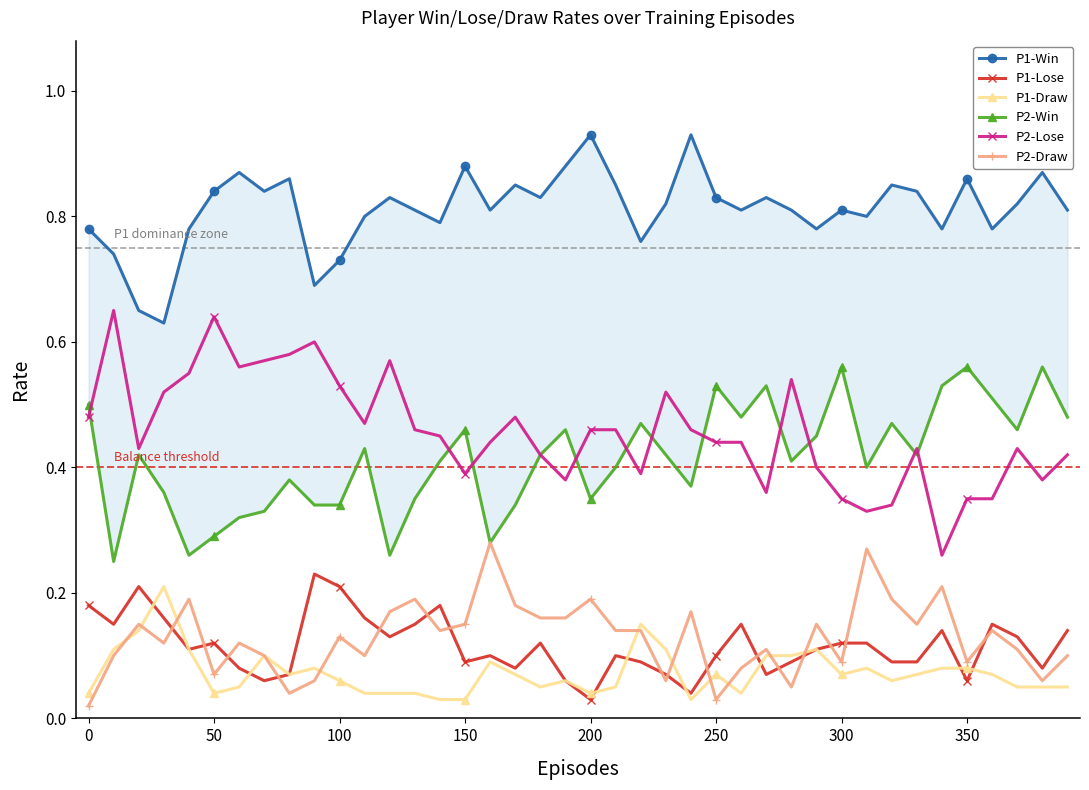

True or false: P1-Draw and P1-Win intersect in this chart.

False